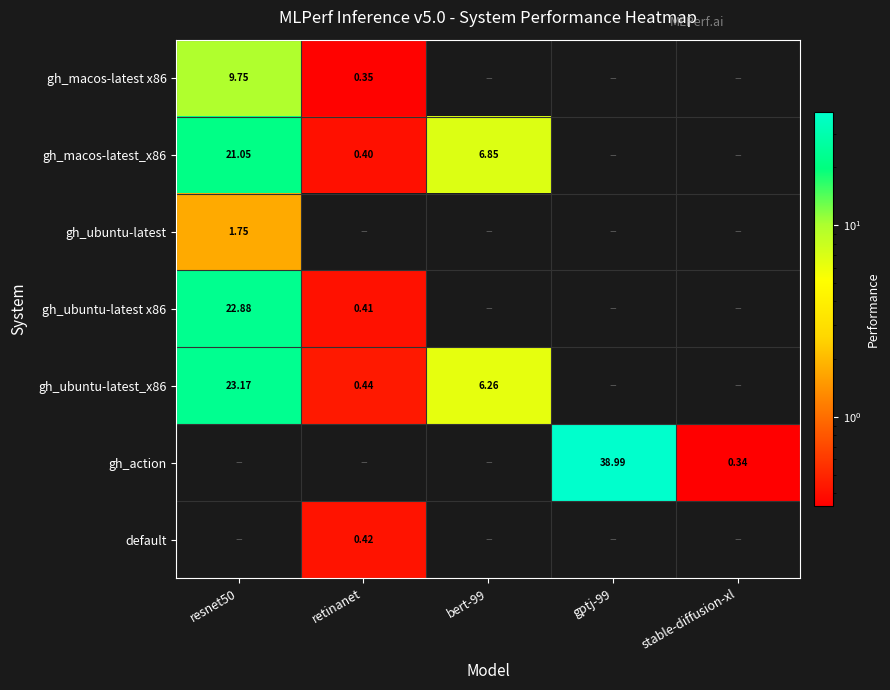

Is the value of gh_action at gptj-99 greater than the value of gh_ubuntu-latest_x86 at resnet50?

Yes